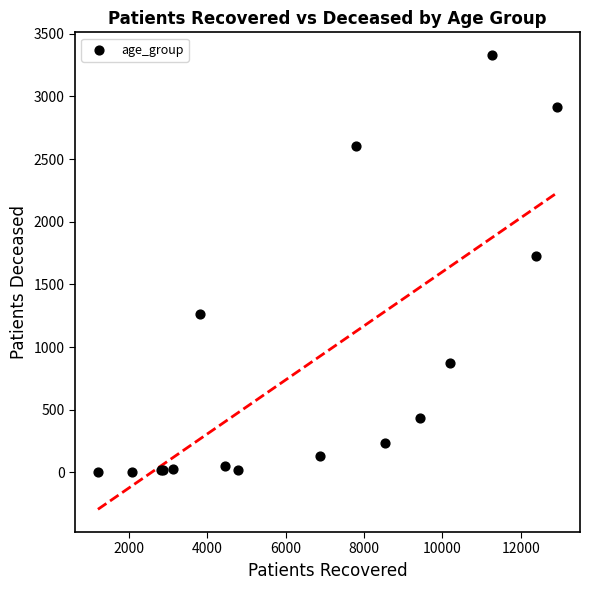

What Y value in the scatter plot is closest to 1666?

1724